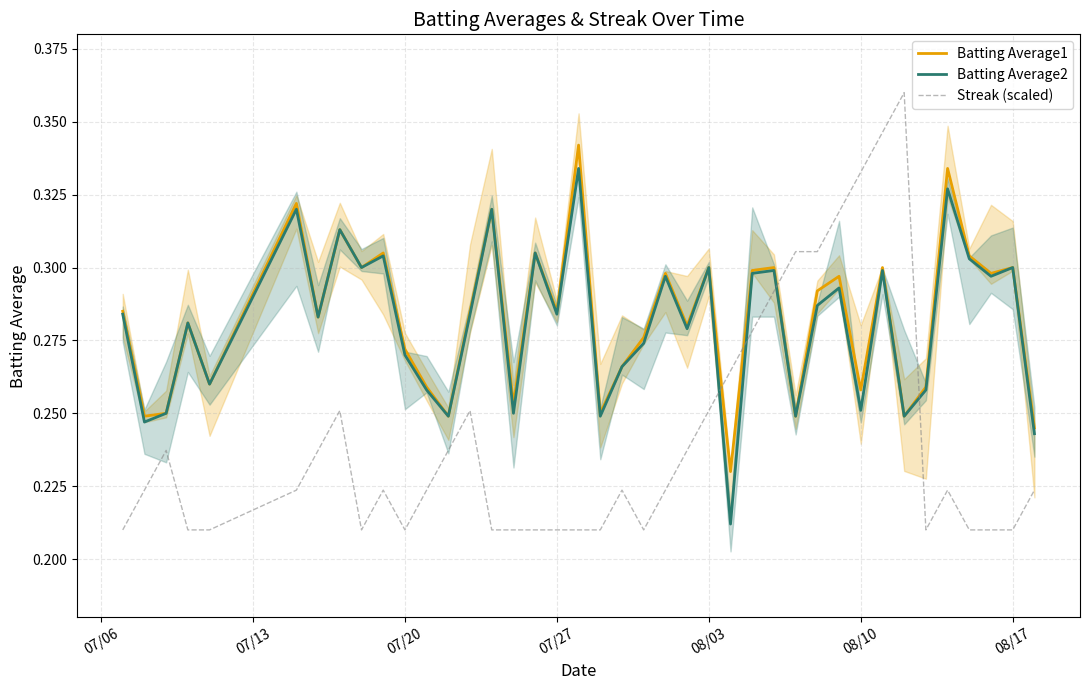

Which series has the largest total across all categories?

Batting Average1